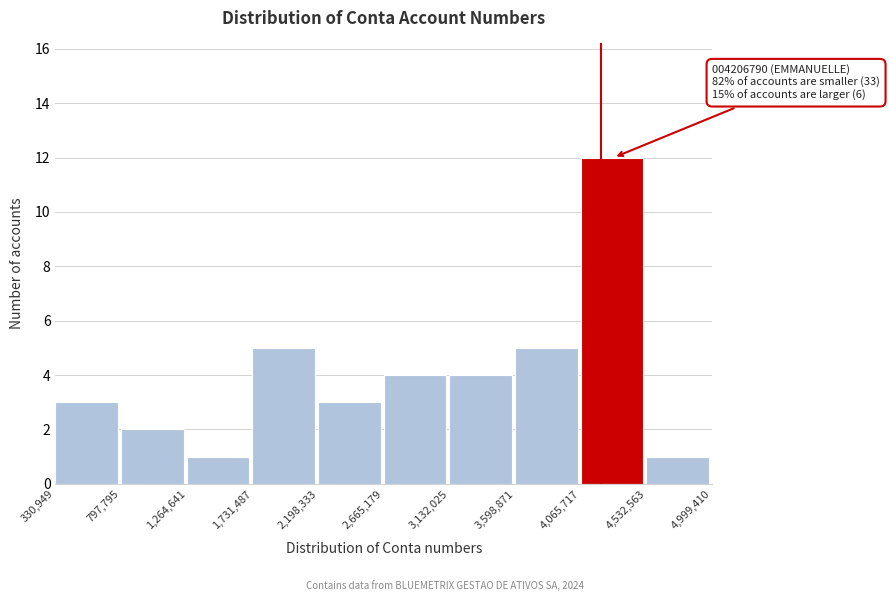

Over which range of the x-axis is the bar tallest?

4,065,717 to 4,532,563